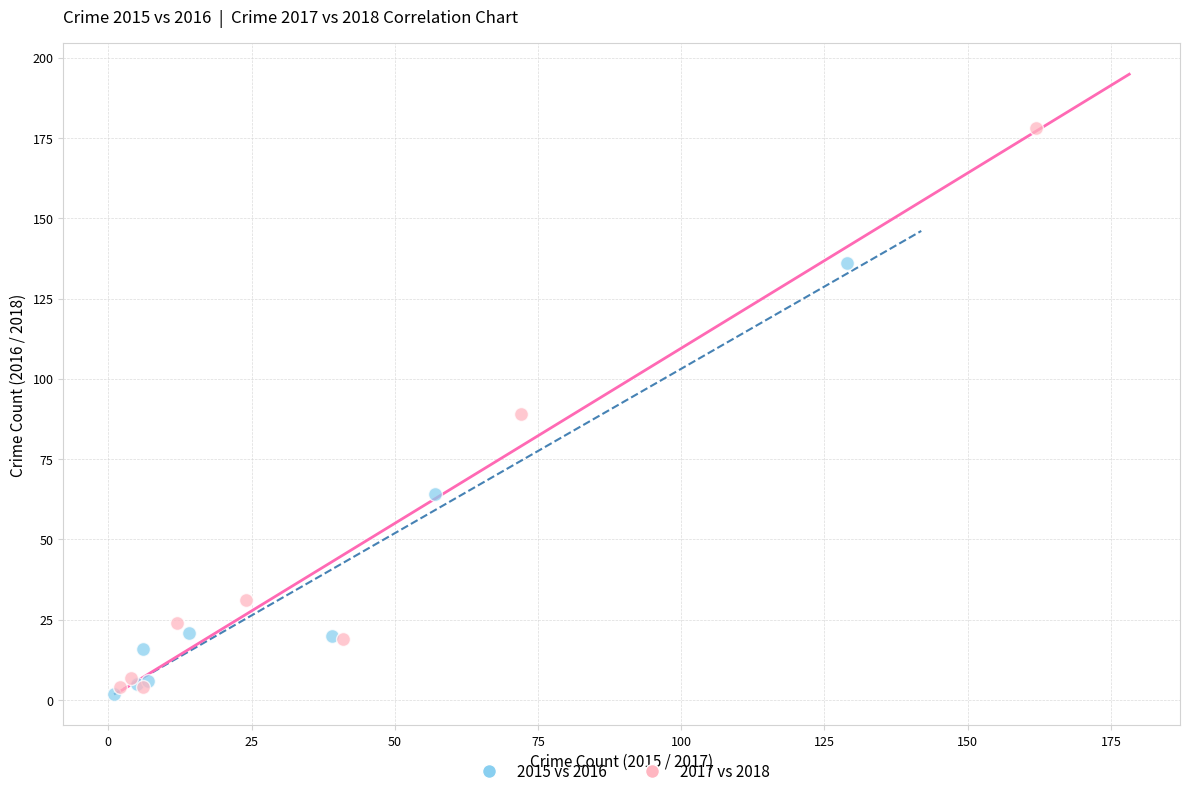

Which series has the largest Y range (max minus min)?

2017 vs 2018